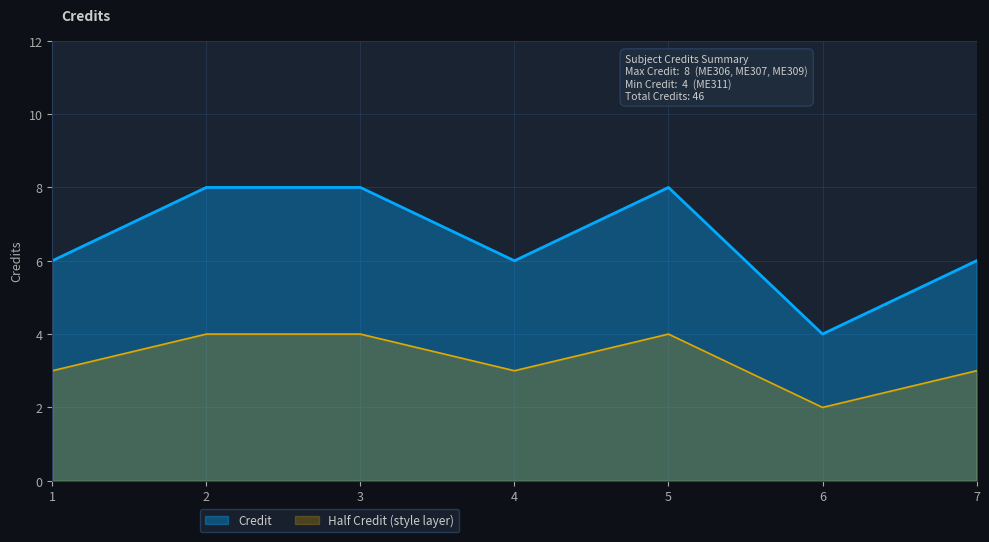

True or false: the data shows 6 at 1.

True